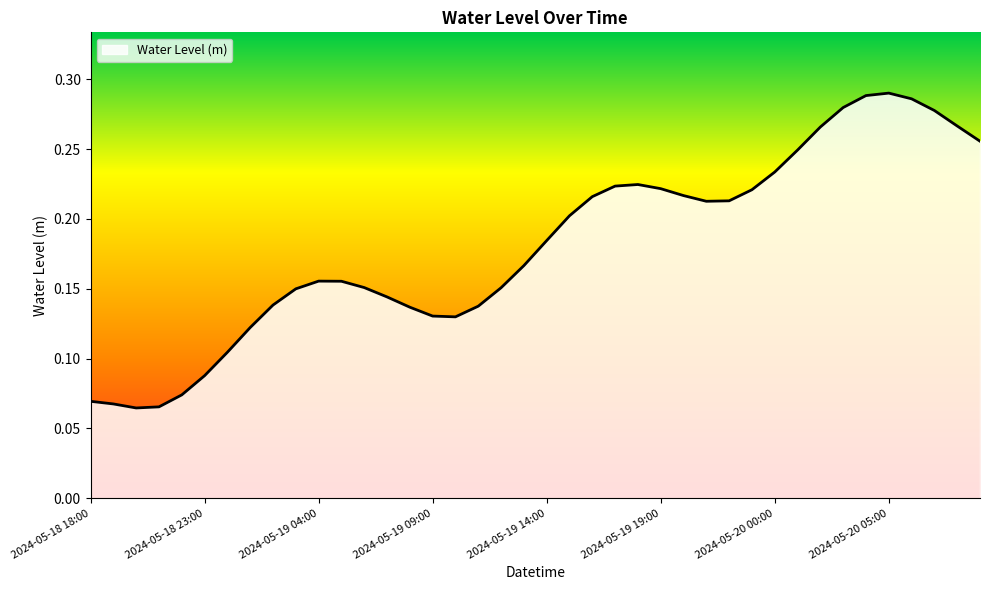

How many series are shown in this chart?

1